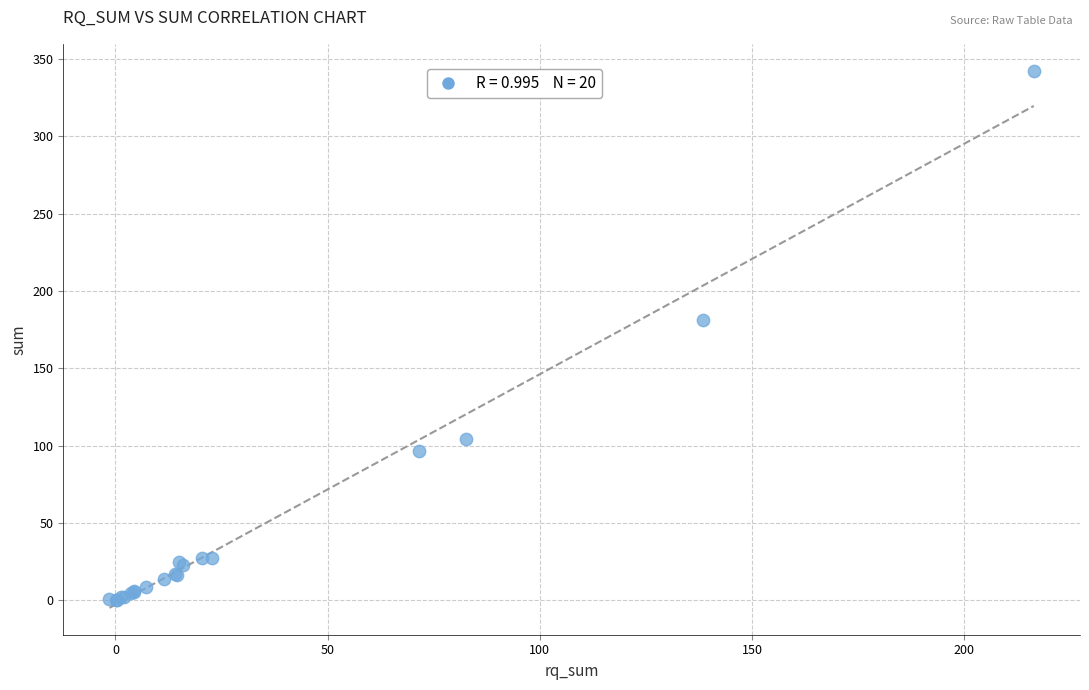

What Y value in the scatter plot is closest to 171?

181.5